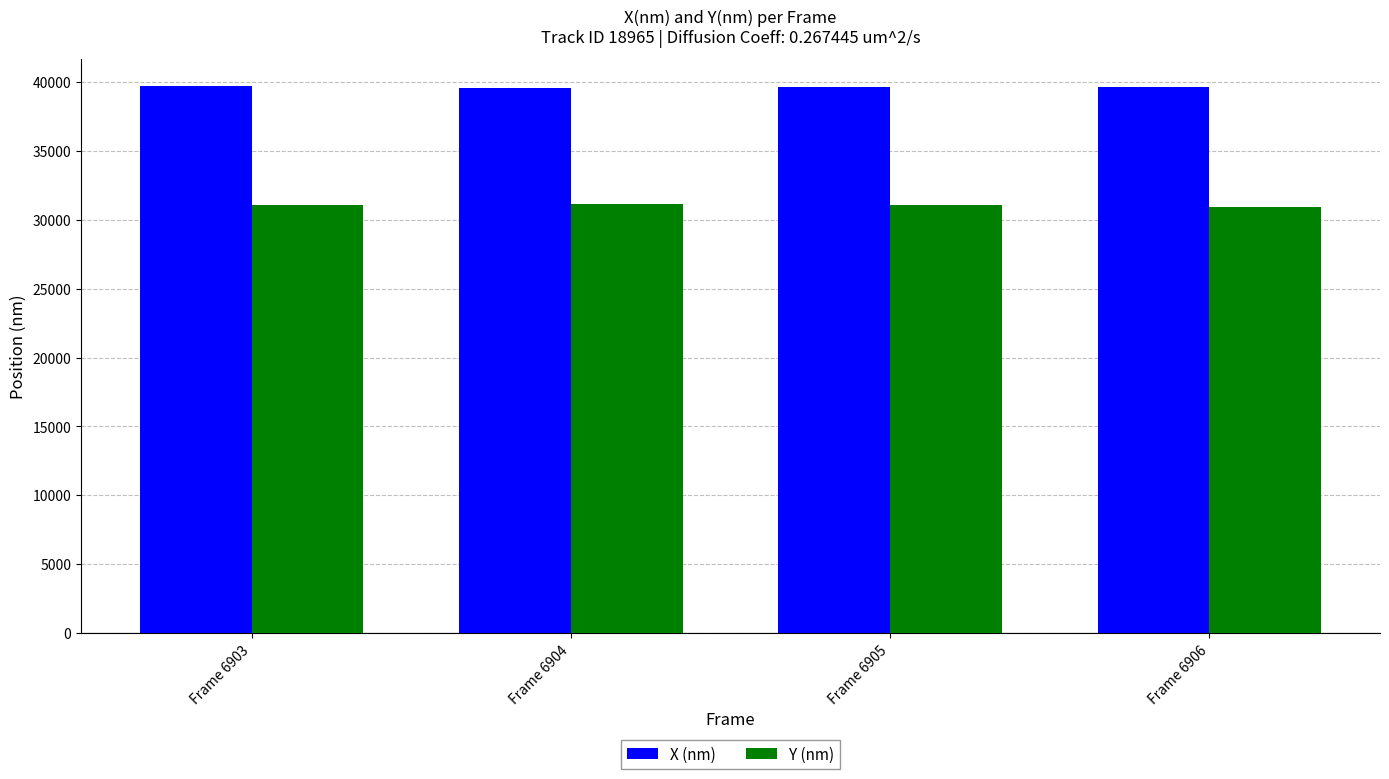

What is the total value across all series at Frame 6904?

70677.1